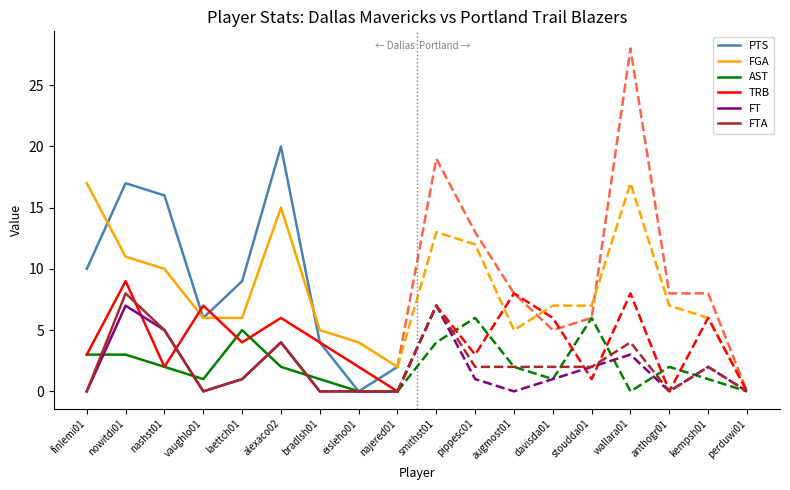

Which series has the largest total across all categories?

PTS